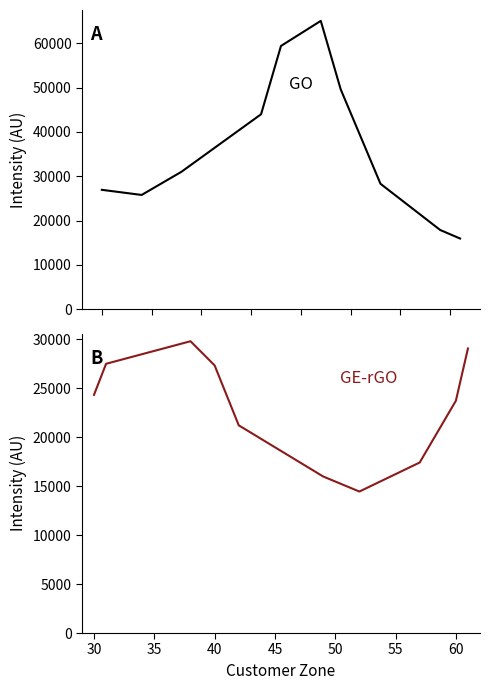

Between 30 and 45, which series saw the biggest shift?

GO